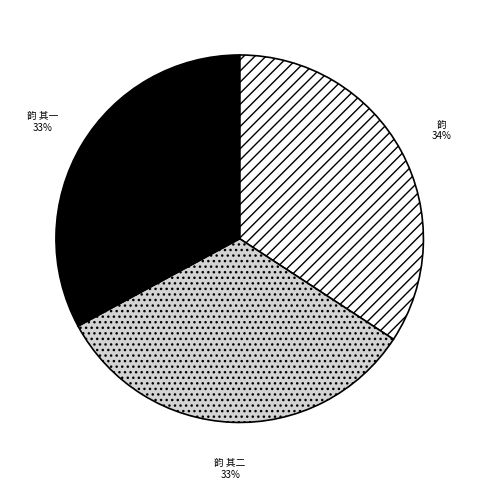

Is there any slice that represents more than half of the pie?

No